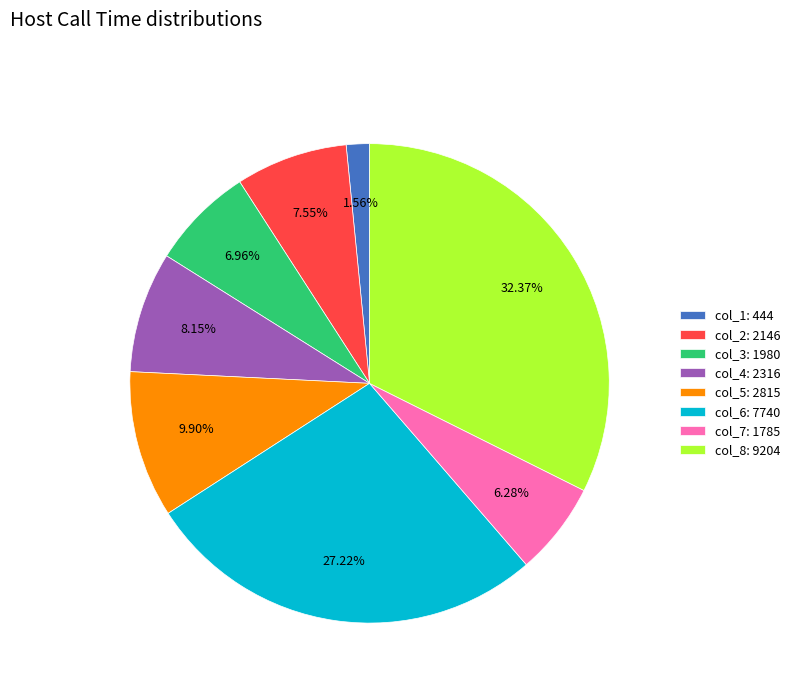

To the nearest percent, what is the difference between the largest and smallest slice percentages?

31%